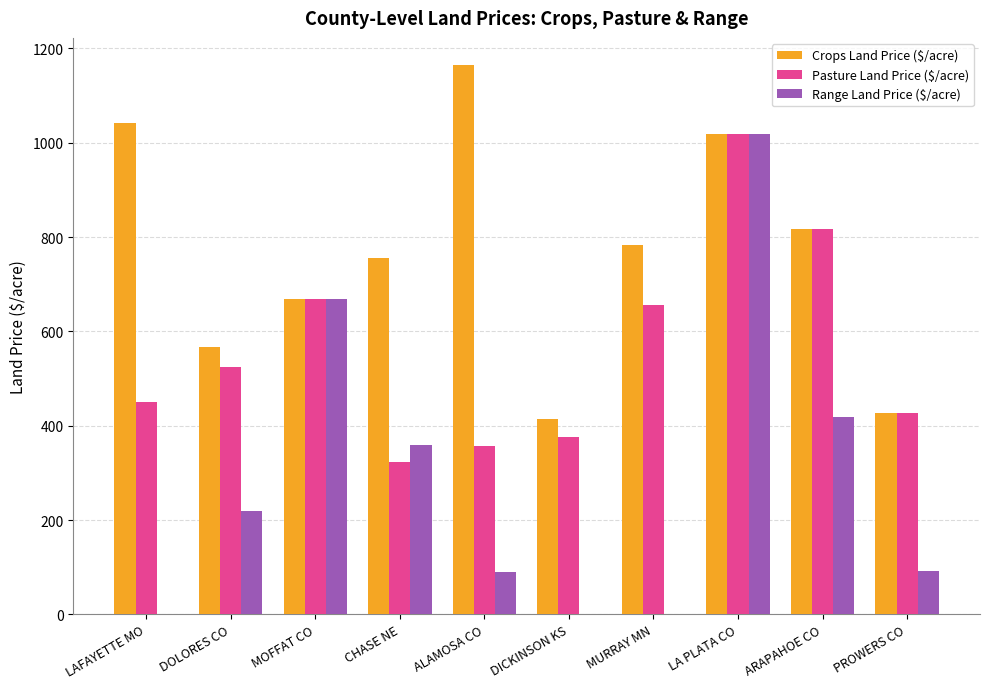

Which series changed the most between LA PLATA CO and PROWERS CO?

Range Land Price ($/acre)